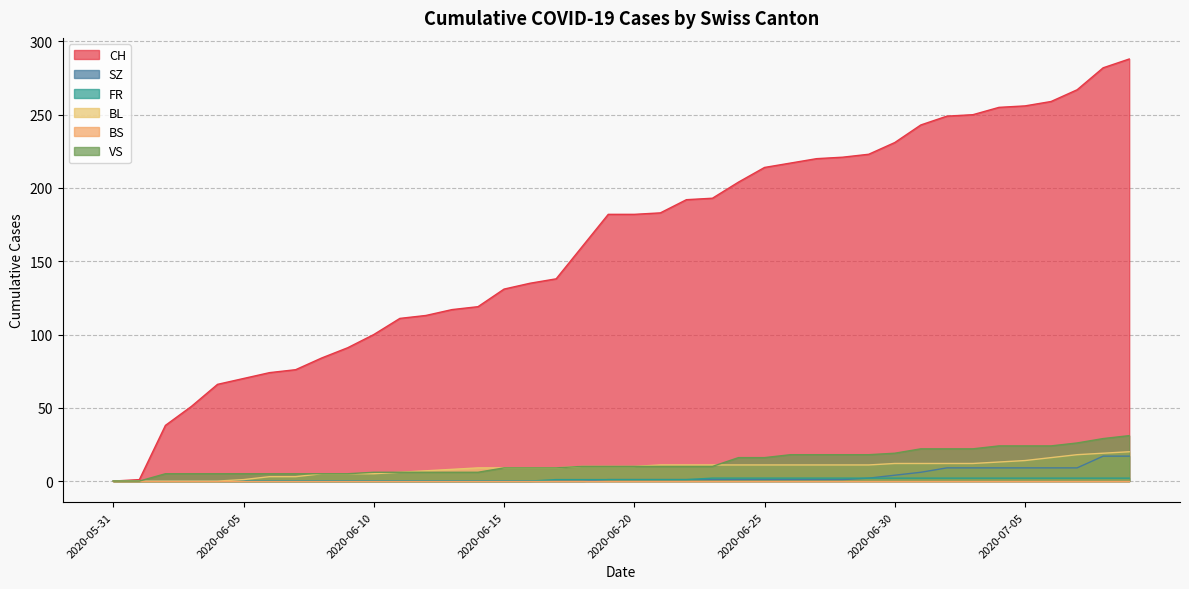

Does the chart display data point markers on the line(s)?

No